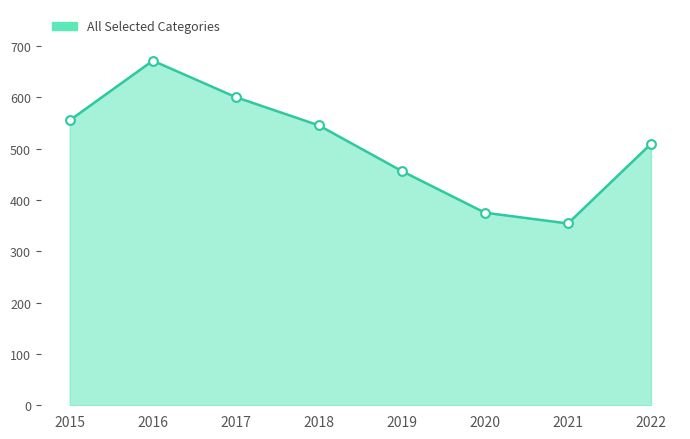

Between 2019 and 2021, which is larger?

2019